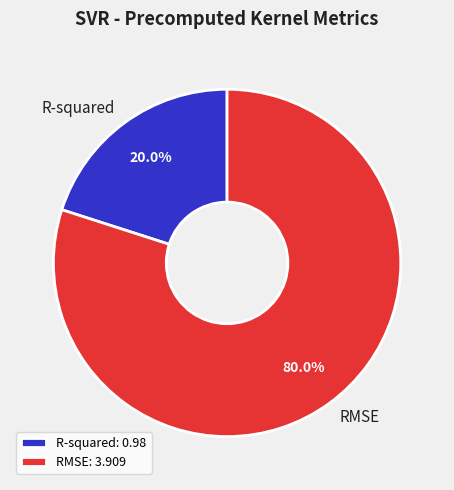

What is the largest slice in the pie chart?

RMSE